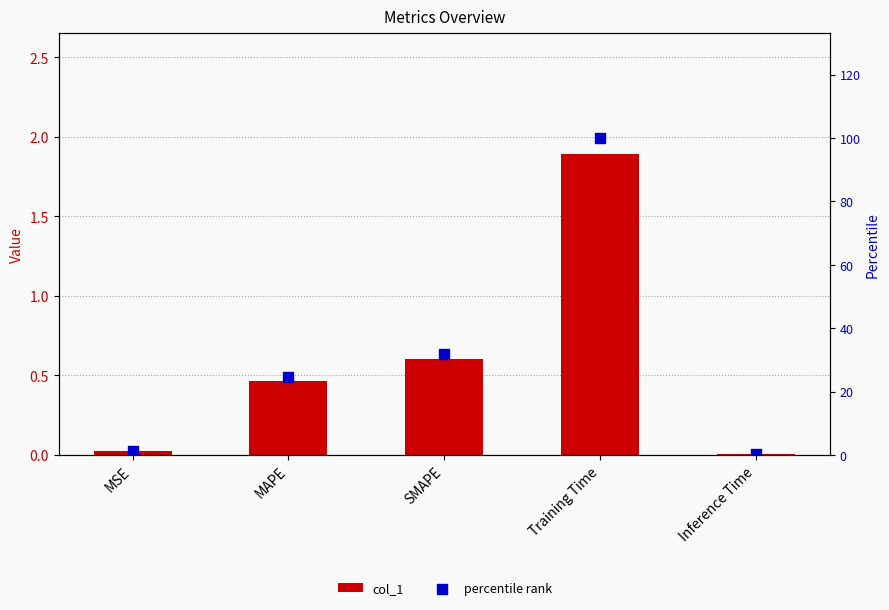

Which series reaches the maximum Y coordinate?

percentile rank